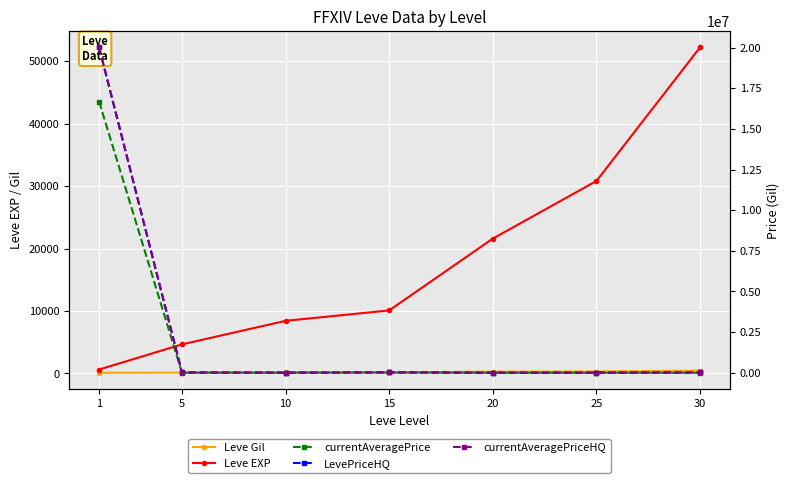

At how many categories does at least one series exceed 12194022?

1